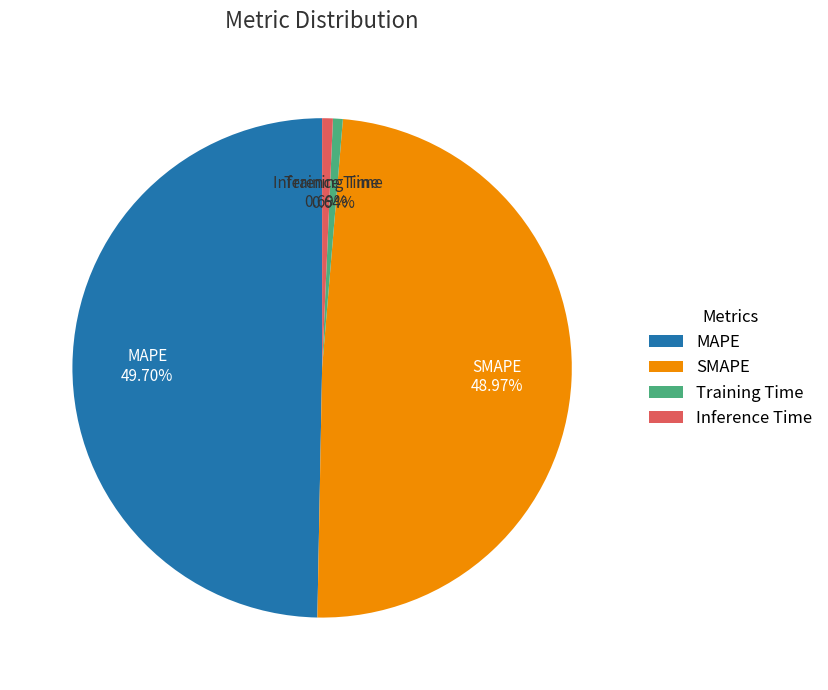

What is the ratio of the value at SMAPE to the value at MAPE?

1.0